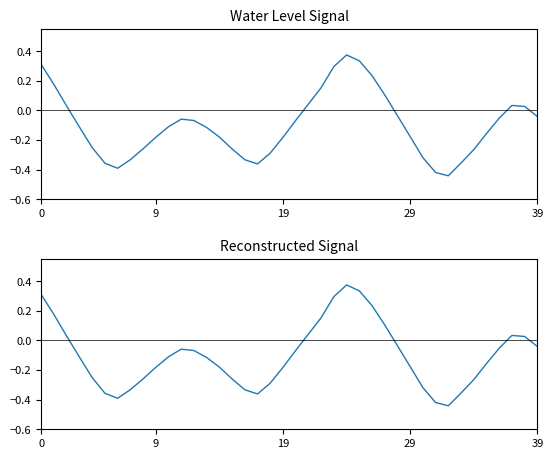

True or false: the data shows 0.4 at 24.

True